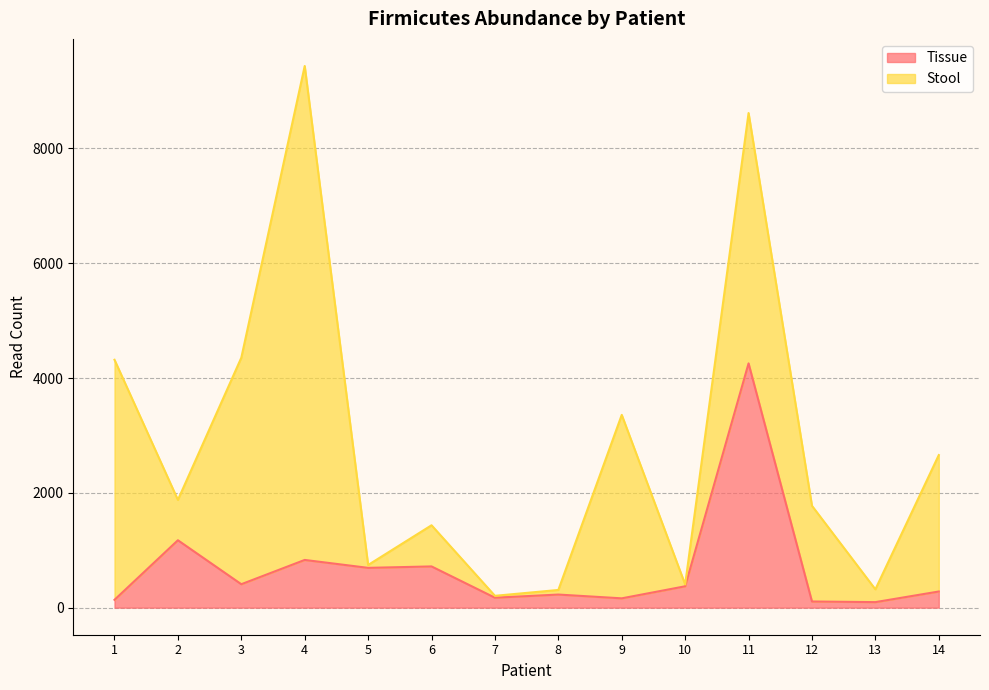

What is the approximate value at 4, to the nearest 10?

830